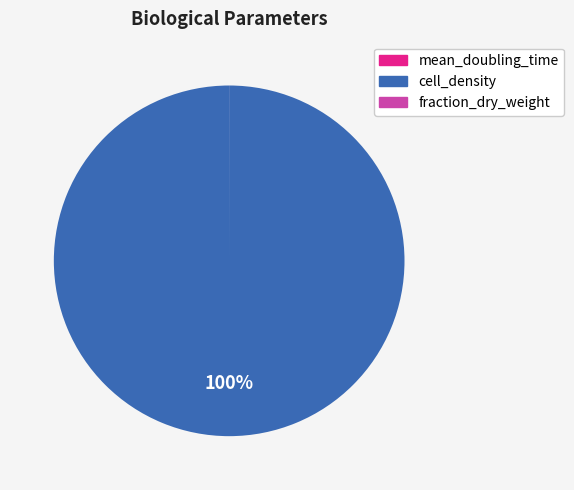

What is the largest slice in the pie chart?

cell_density